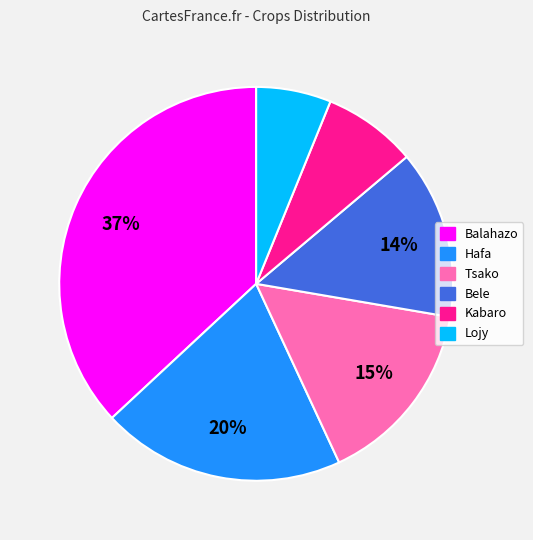

Between Balahazo and Hafa, which is larger?

Balahazo